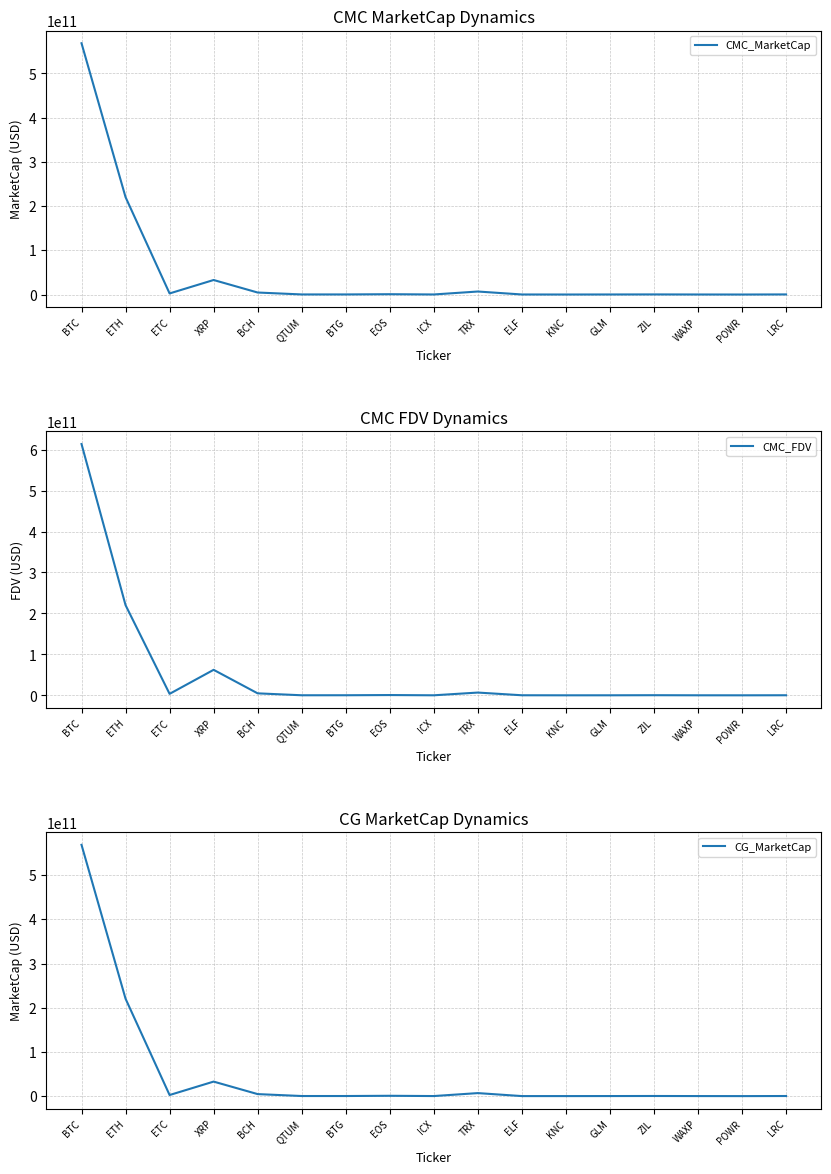

True or false: CMC_MarketCap has a value of 334213104.0 at ICX.

False